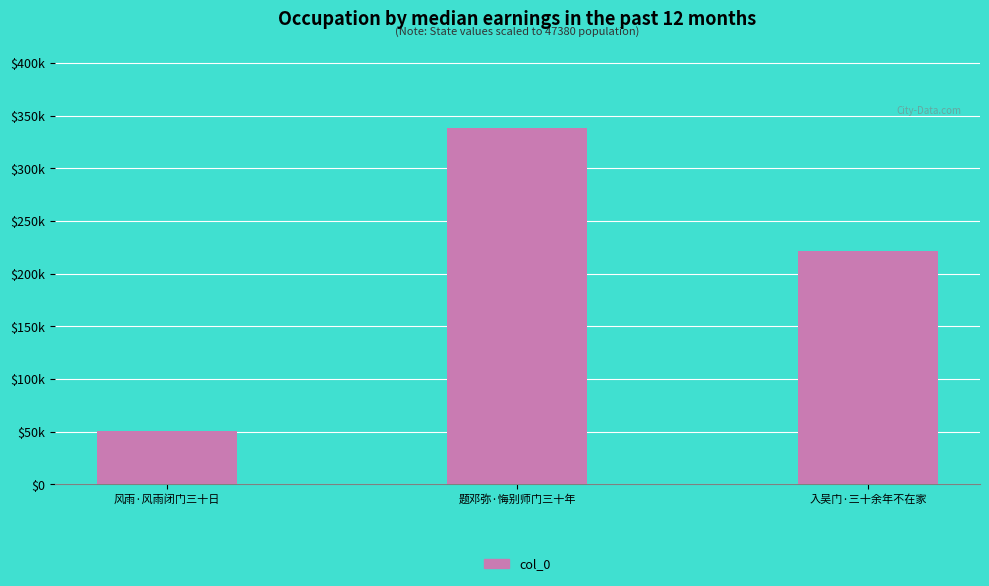

Count the values in the range 50506 to 338550.

3